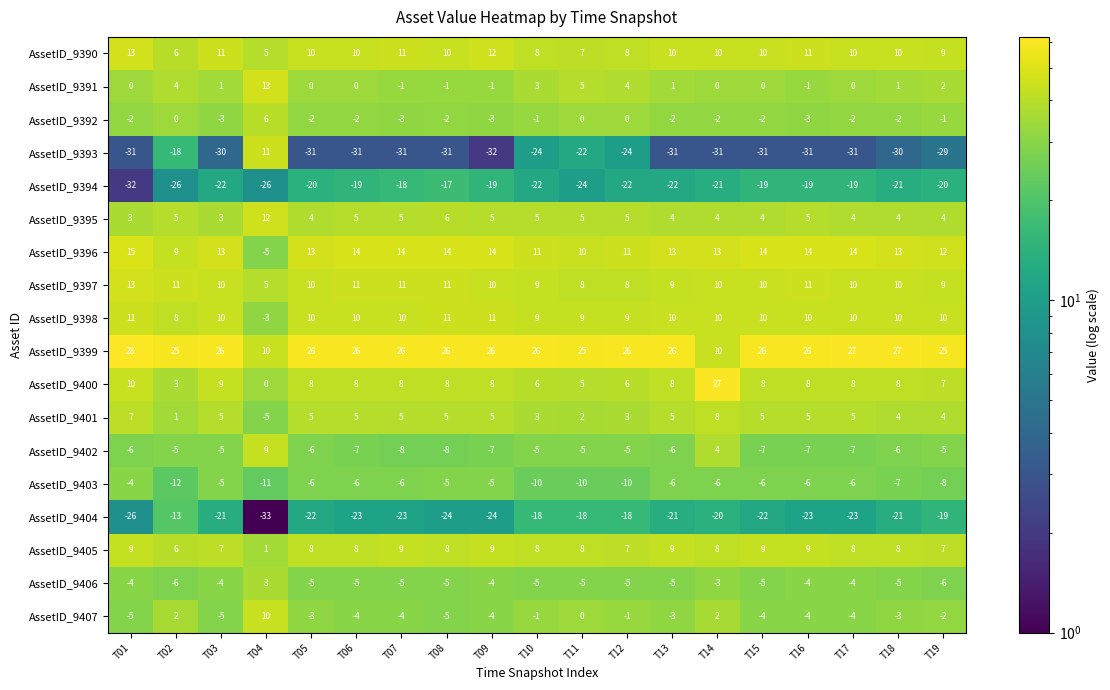

The value of AssetID_9398 at T03 is 10. True or false?

True